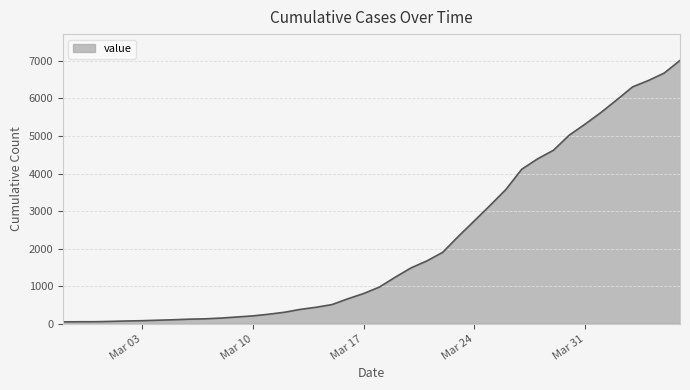

What is the greatest value displayed?

7013